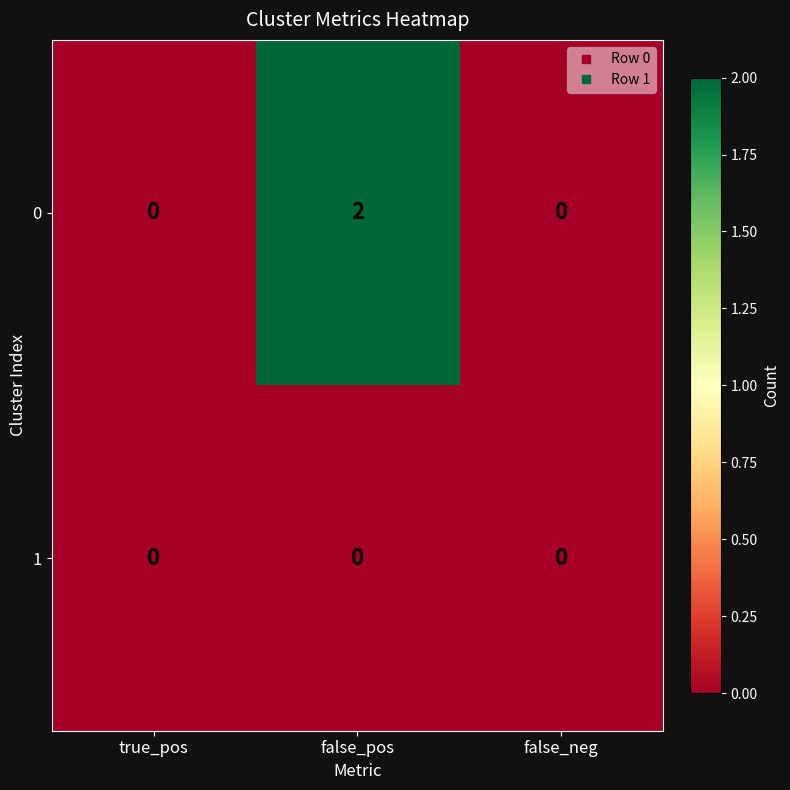

The 0 series shows 3 at false_pos. True or false?

False